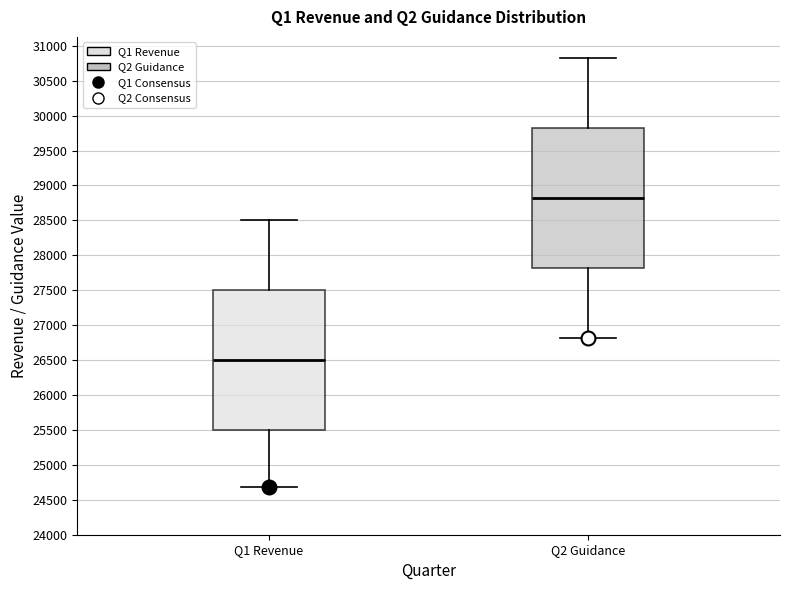

Where does the upper whisker of the box for Q2 Guidance end on the y-axis? The values are not printed on the chart, so give them approximately, as read against the axis.

30800